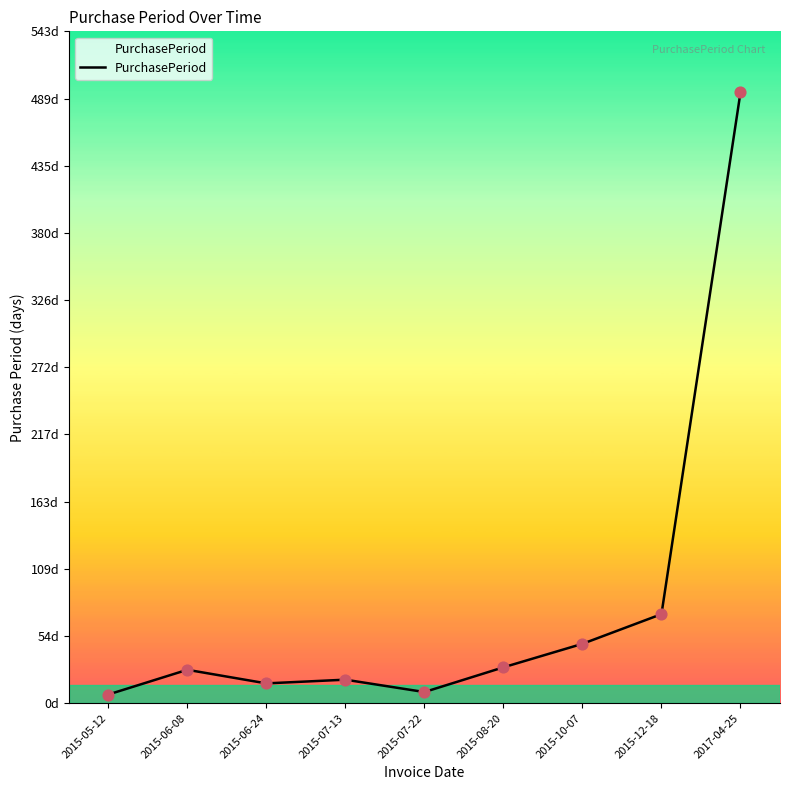

Between 2015-07-22 and 2015-05-12, which is larger?

2015-07-22